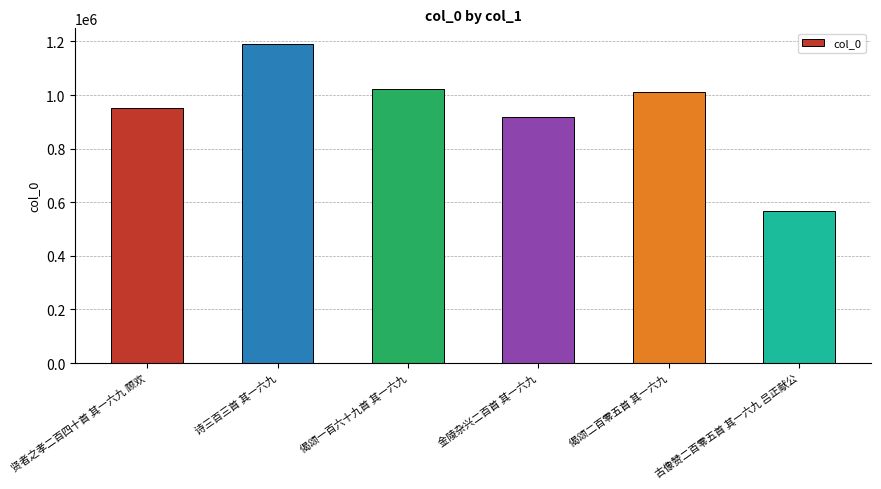

Which has a higher value, 古像赞二百零五首 其一六九 吕正献公 or 诗三百三首 其一六九?

诗三百三首 其一六九